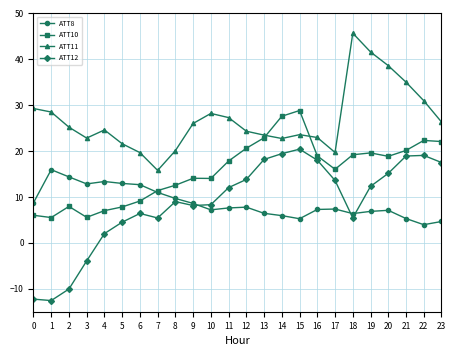

What value does the ATT10 series have at 14?

27.6